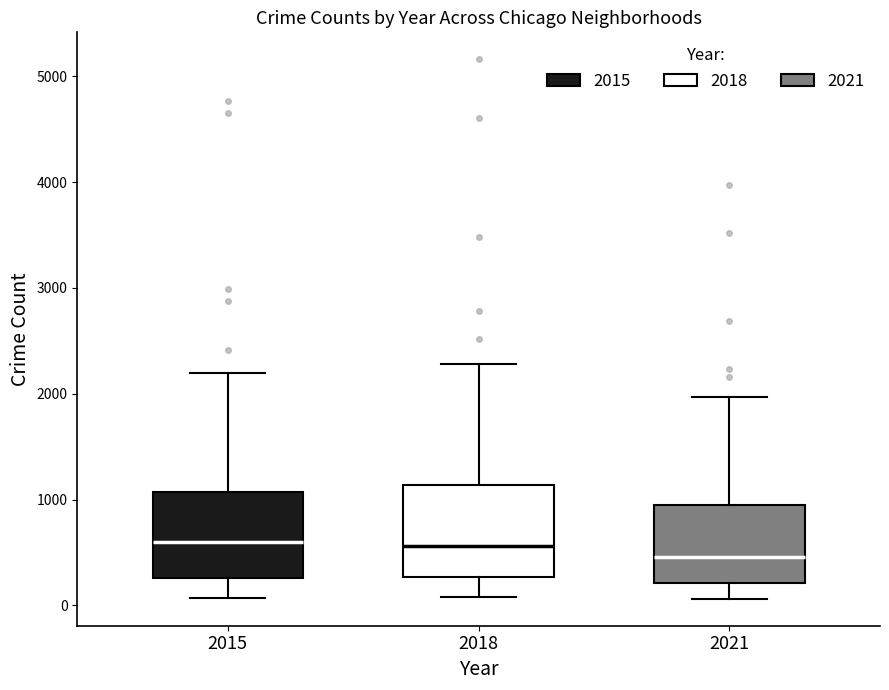

Where does the median line of the box at x = 2021 sit on the y-axis? The values are not printed on the chart, so give them approximately, as read against the axis.

500